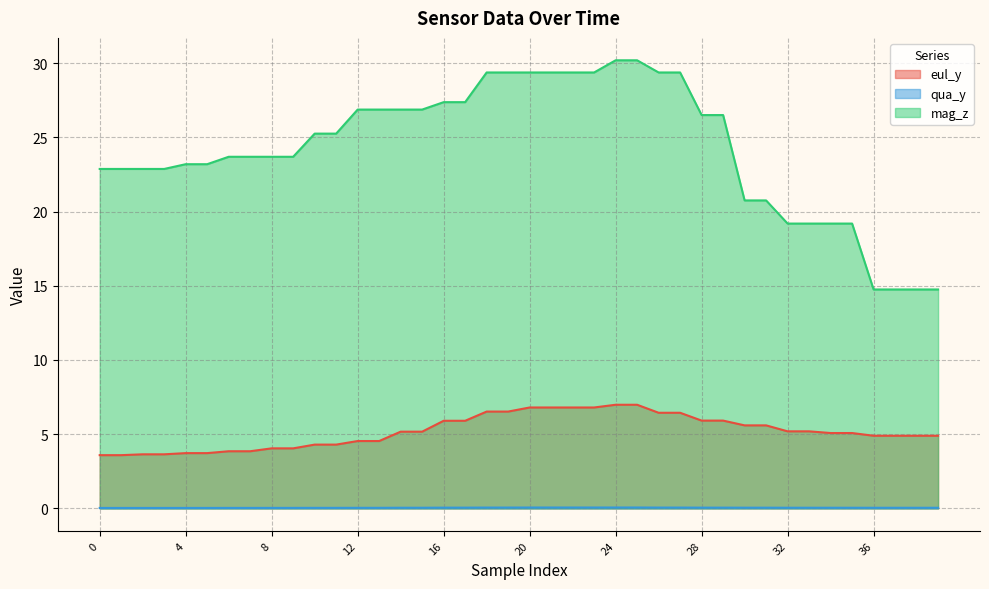

Rank the series by their average value, from highest to lowest.

mag_z, eul_y, qua_y